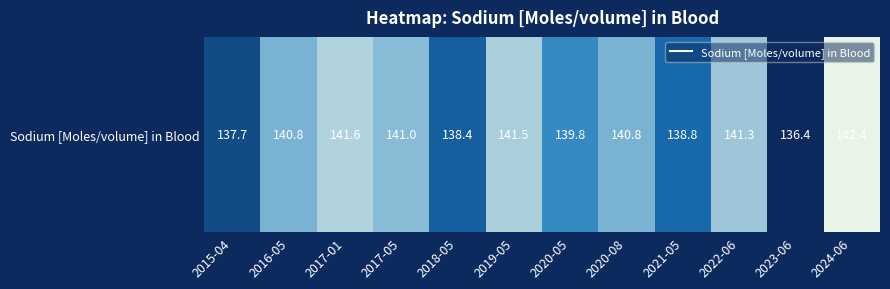

List the labels in order of value, smallest first.

2023-06, 2015-04, 2018-05, 2021-05, 2020-05, 2016-05, 2020-08, 2017-05, 2022-06, 2019-05, 2017-01, 2024-06